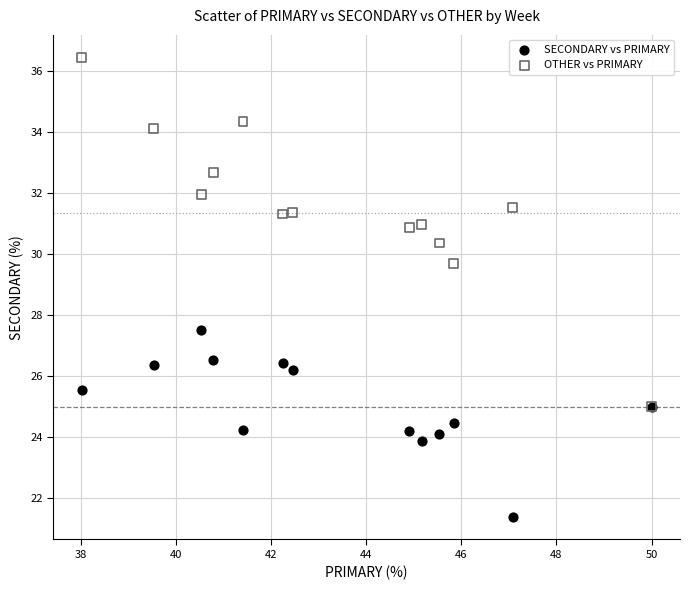

Across all series, what Y value is closest to 28?

27.5